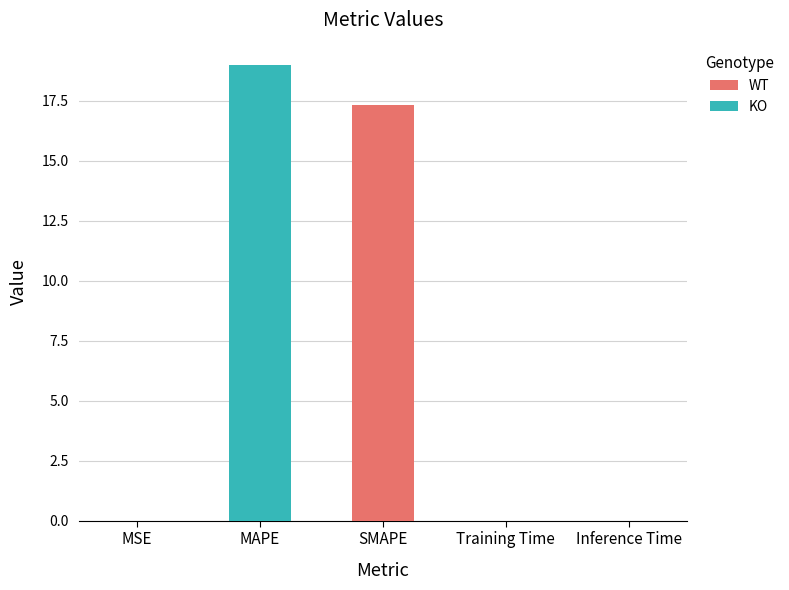

The value at MAPE is 19.0. True or false?

True